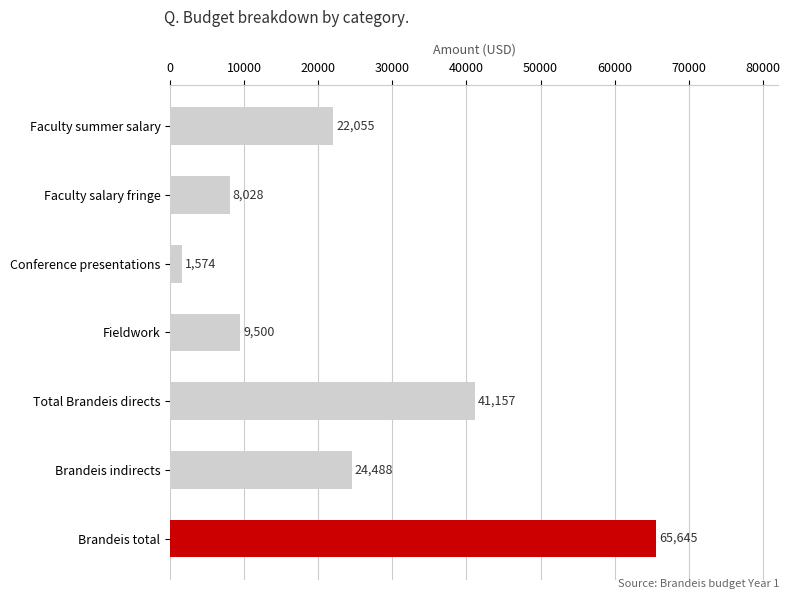

Rank the categories by value from lowest to highest.

Conference presentations, Faculty salary fringe, Fieldwork, Faculty summer salary, Brandeis indirects, Total Brandeis directs, Brandeis total